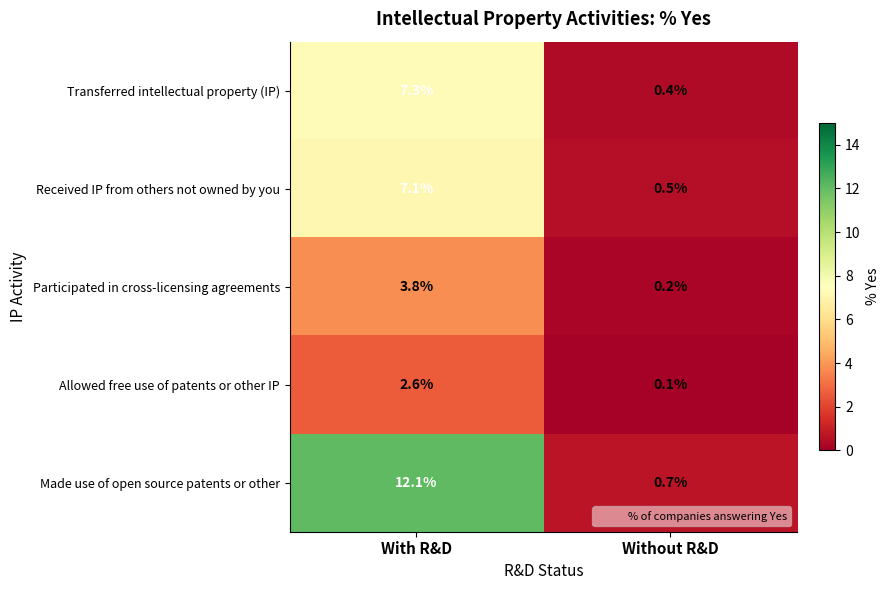

Reading left to right, transcribe all the data shown in this chart.

Transferred intellectual property (IP): With R&D=7.3	Without R&D=0.4
Received IP from others not owned by you: With R&D=7.1	Without R&D=0.5
Participated in cross-licensing agreements: With R&D=3.8	Without R&D=0.2
Allowed free use of patents or other IP: With R&D=2.6	Without R&D=0.1
Made use of open source patents or other: With R&D=12.1	Without R&D=0.7